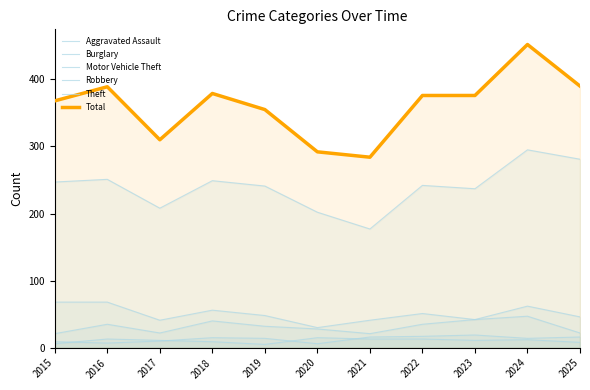

What is the value of the Total point at the 6th from the left?

292